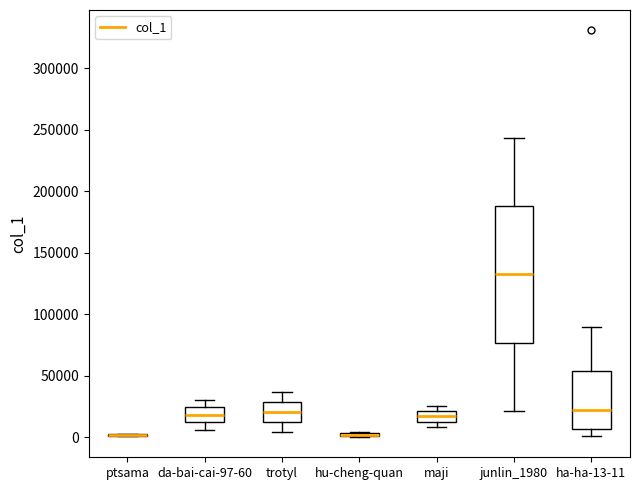

Which box is the tallest, from its lower edge to its upper edge?

junlin_1980